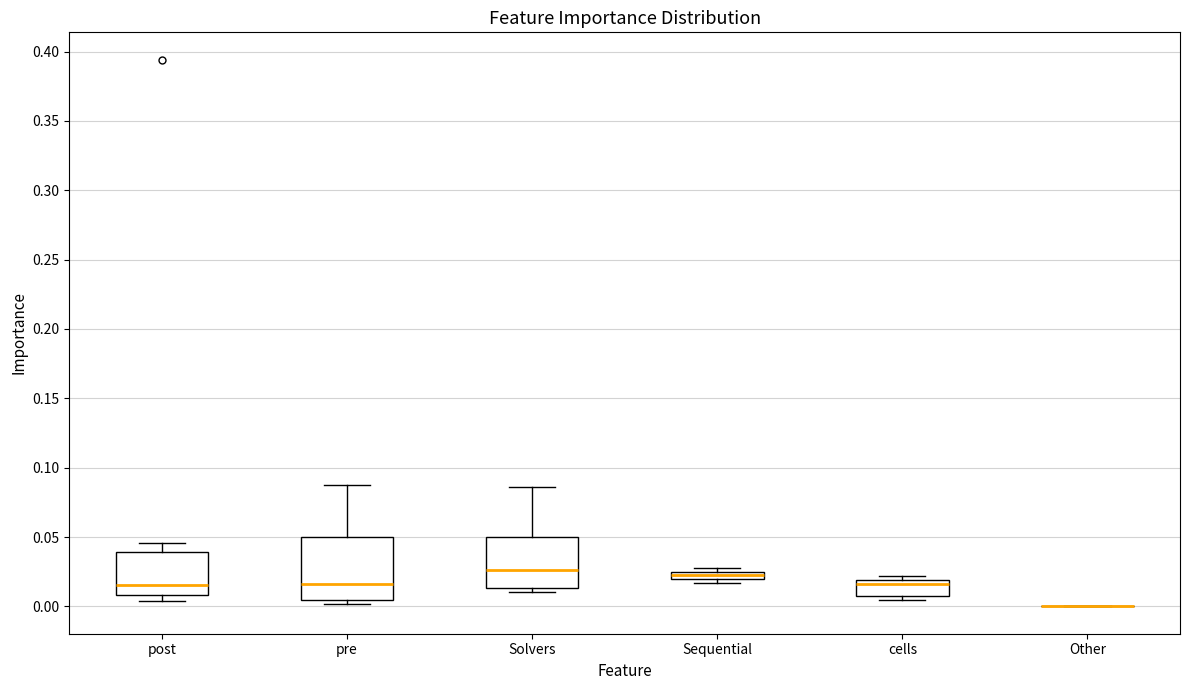

Where is the lower edge of the box for Sequential on the y-axis? The values are not printed on the chart, so give them approximately, as read against the axis.

0.020